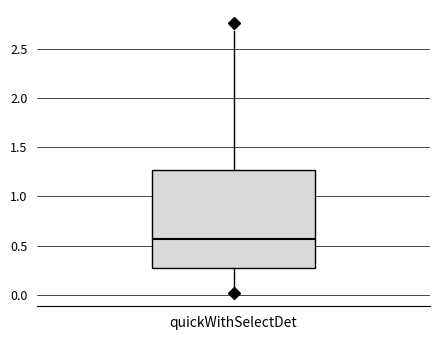

Where does the median line of the box for quickWithSelectDet sit on the y-axis? The values are not printed on the chart, so give them approximately, as read against the axis.

0.55